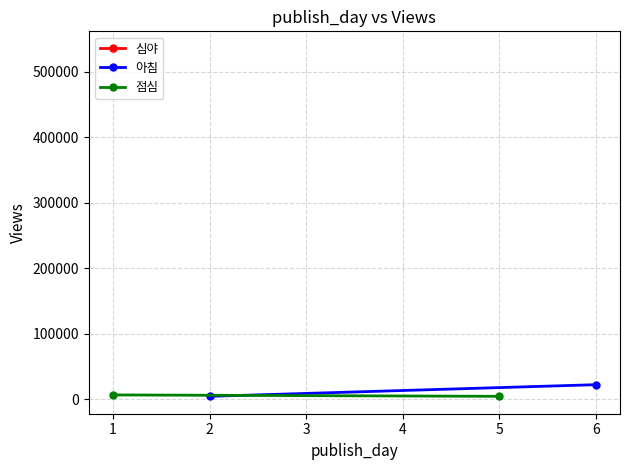

How many lines are shown in the chart?

2